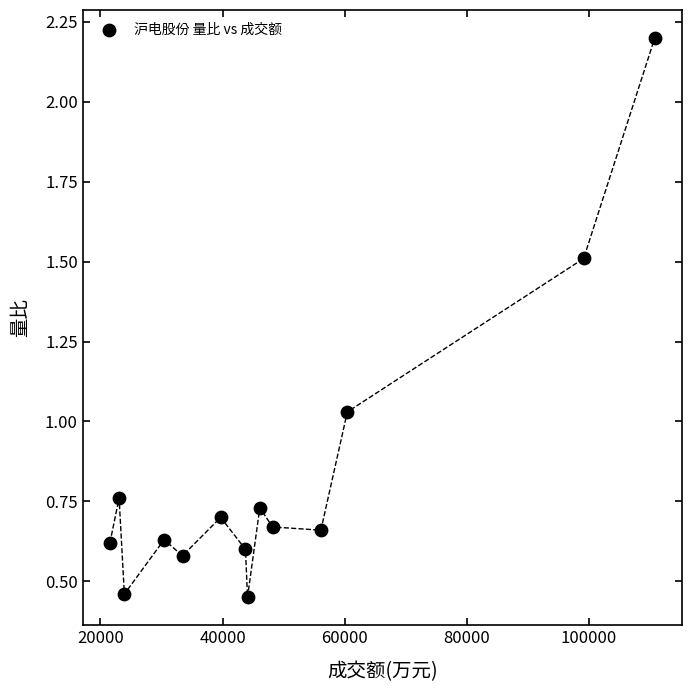

What is the range of X values (max minus min)?

89211.0